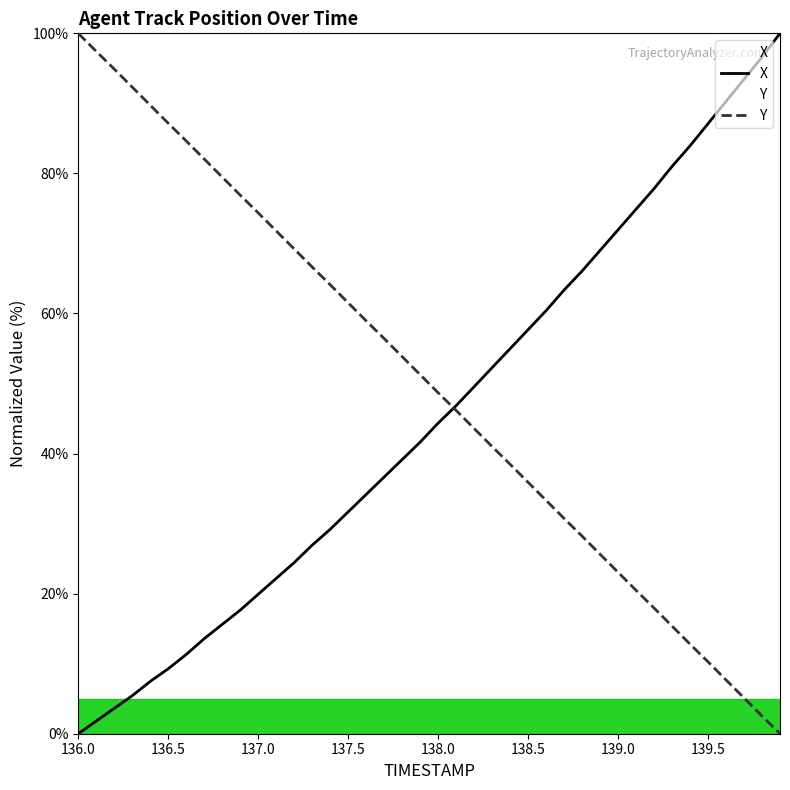

At how many categories does at least one series exceed 82?

14